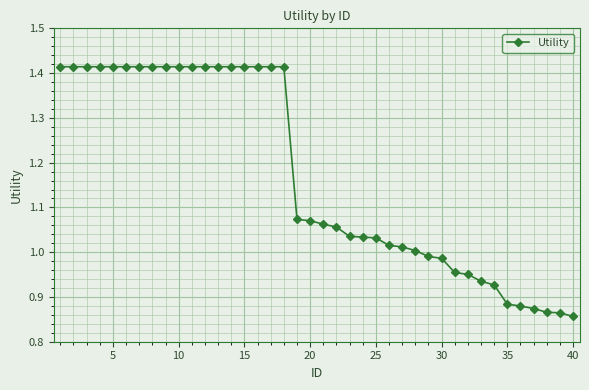

What is the difference between the maximum and minimum values?

0.6